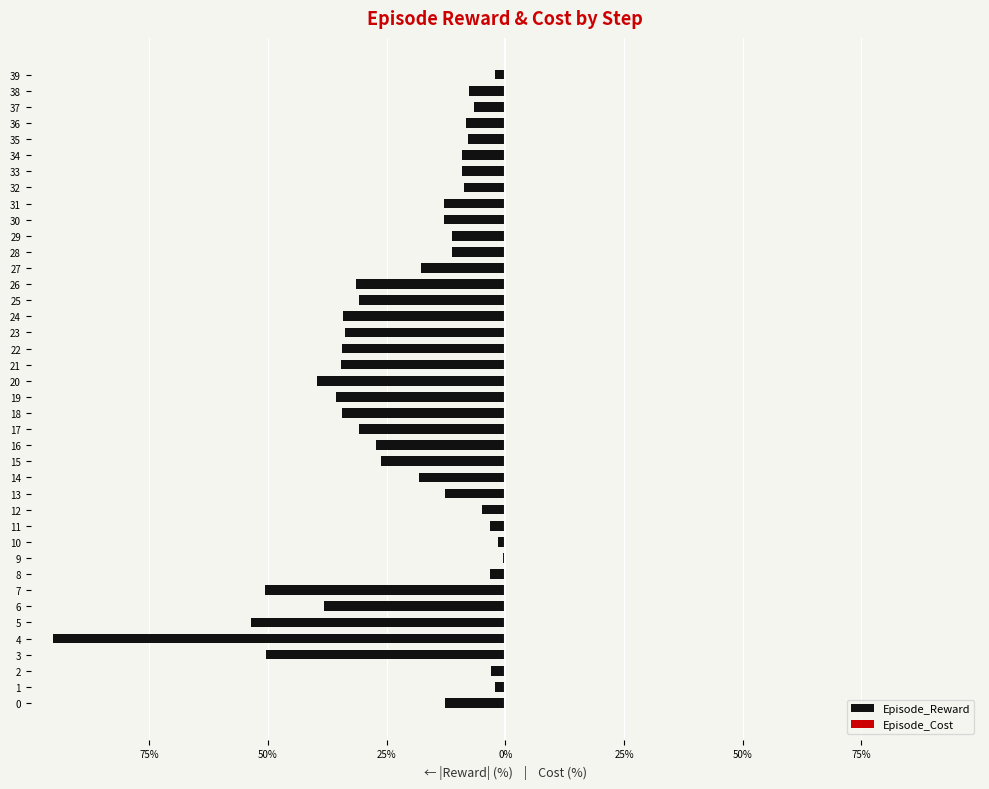

At 38, list the series in order from largest to smallest.

Episode_Cost, Episode_Reward